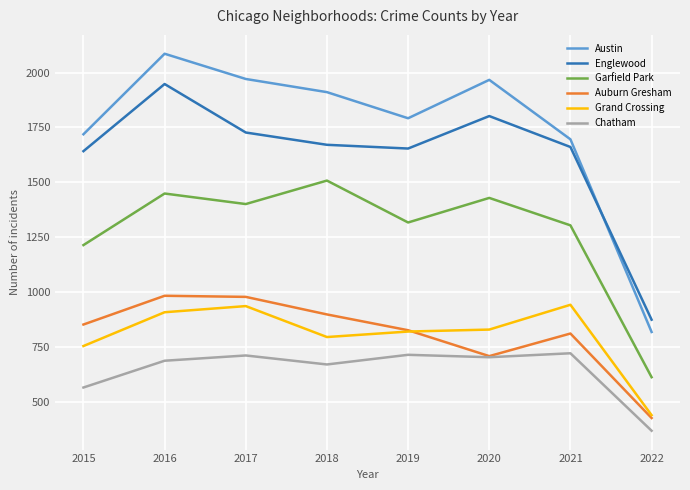

At which label is Garfield Park closest to 1060?

2015